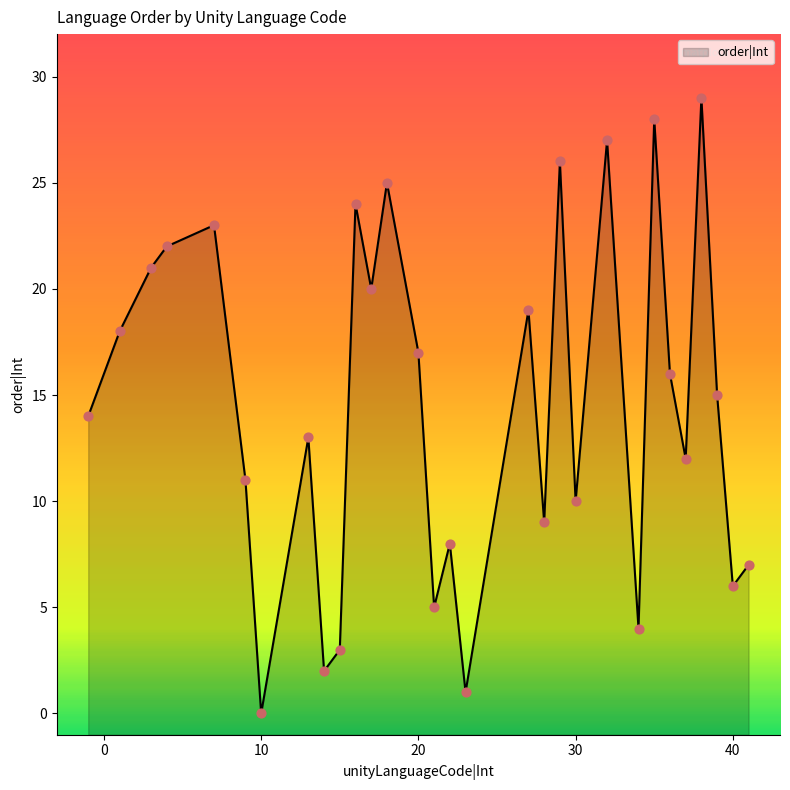

Which has a higher value, -1 or 40?

-1